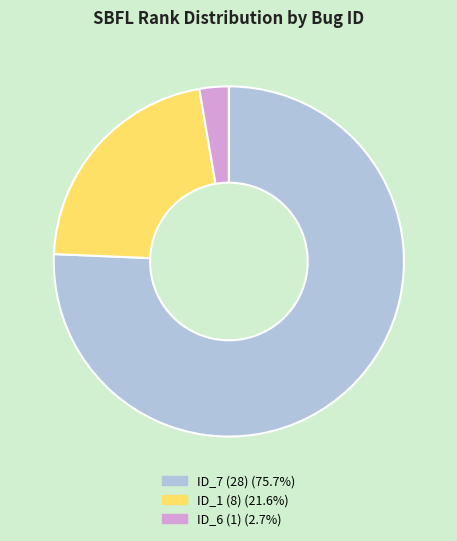

Is there any slice that represents more than half of the pie?

Yes